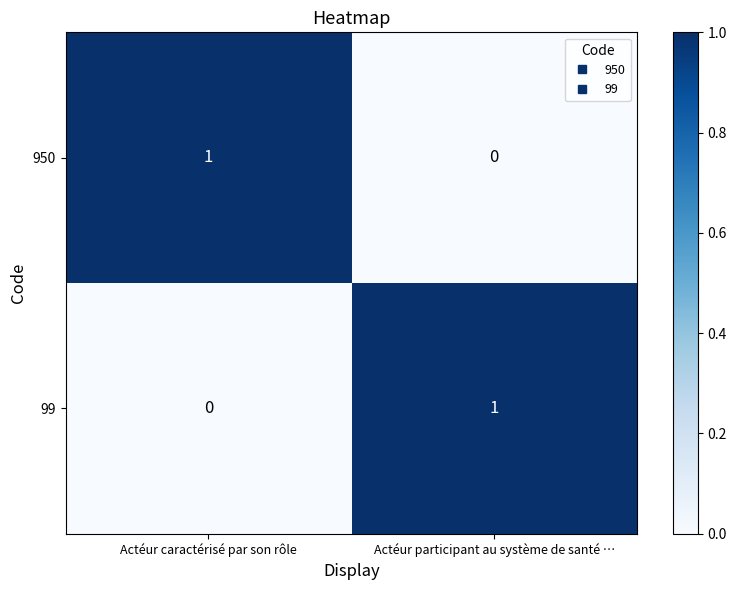

The 950 series shows -1 at Actéur participant au système de santé …. True or false?

False